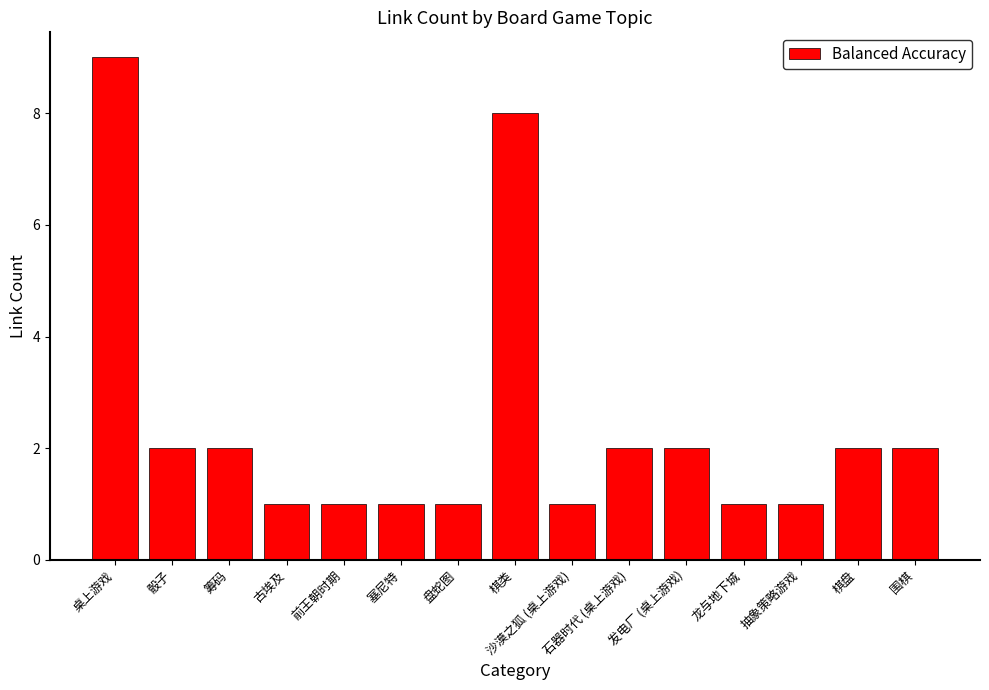

What is the greatest value displayed?

9